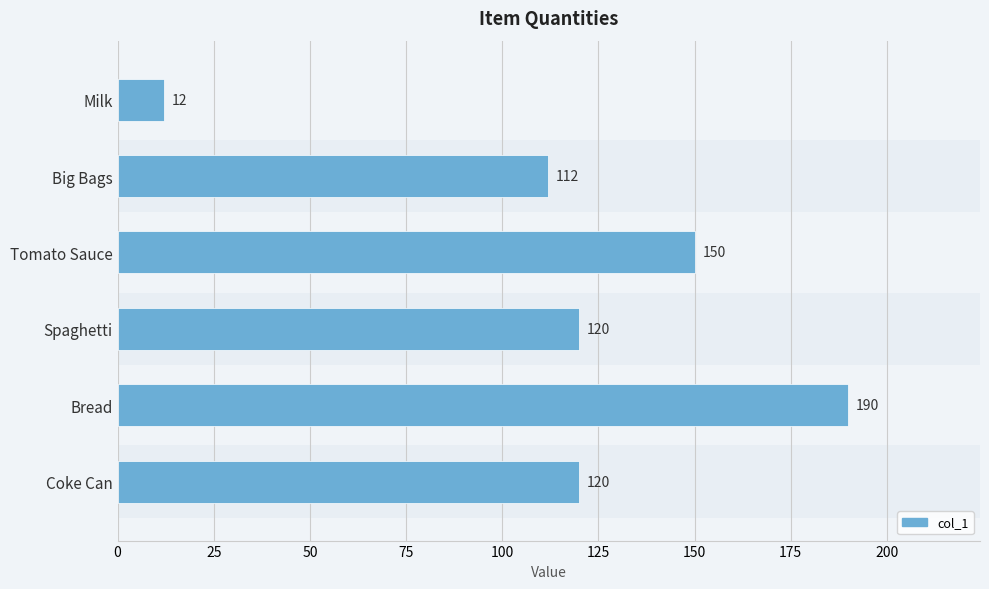

True or false: the data shows 253 at Bread.

False